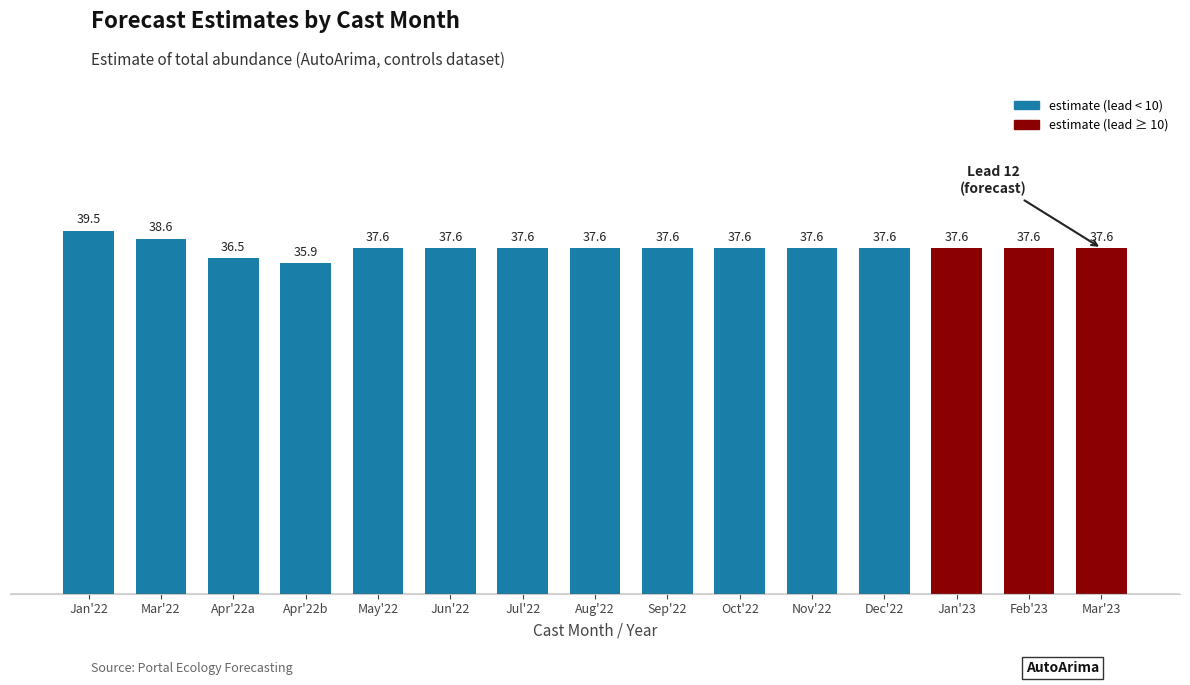

At which label does the data first exceed 37?

Jan'22